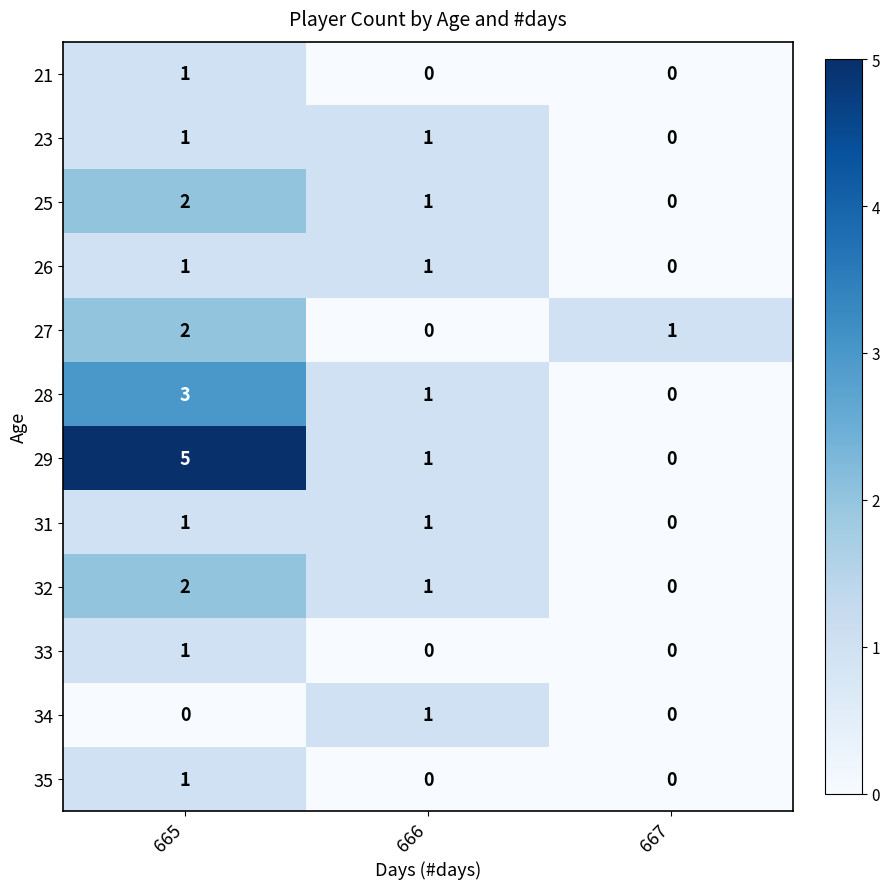

At which category does the chart reach its peak across all series?

665